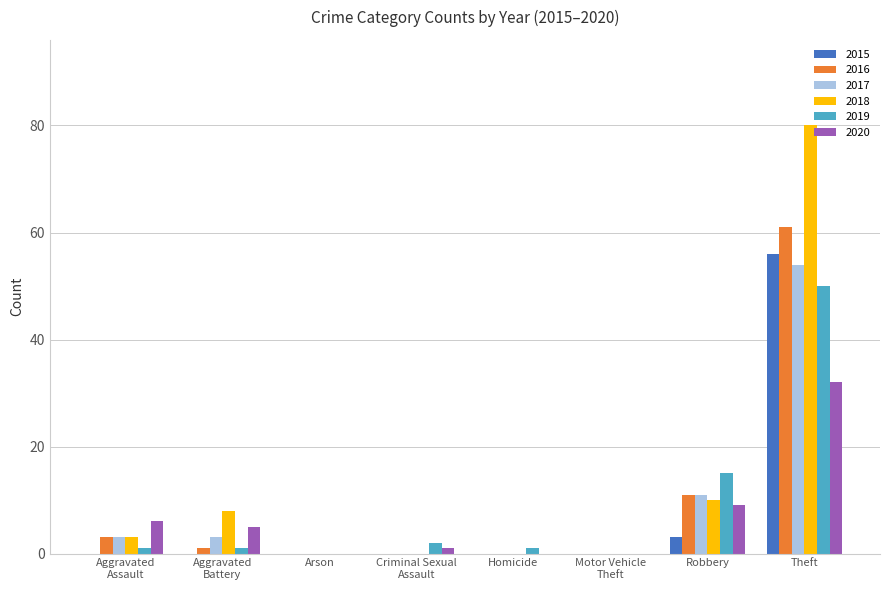

The 2018 series shows 6 at Robbery. True or false?

False